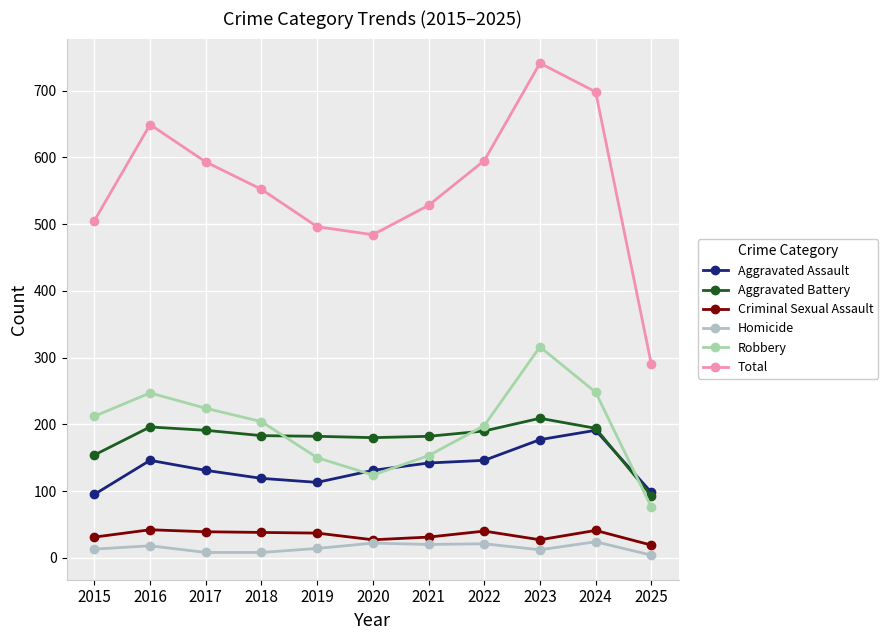

Does the chart have visible grid lines?

Yes